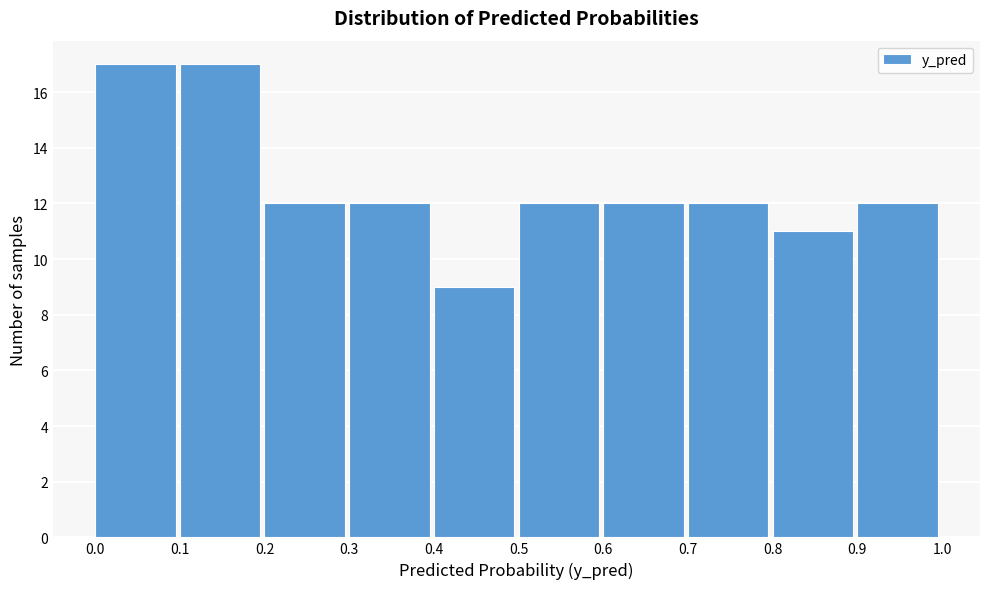

How tall is the bar that spans 0.2 to 0.3 on the x-axis? The values are not printed on the chart, so give them approximately, as read against the axis.

12